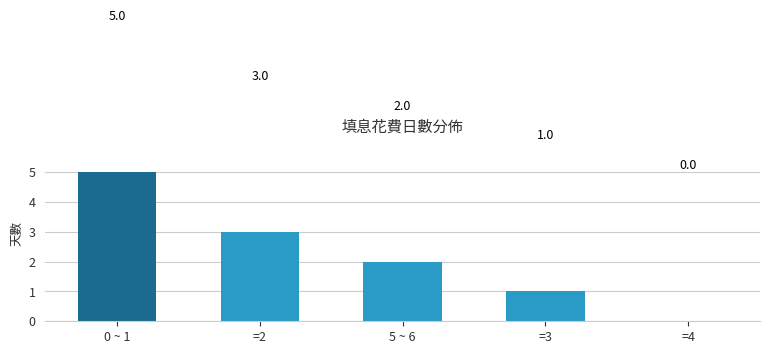

Count the number of categories in the chart.

5